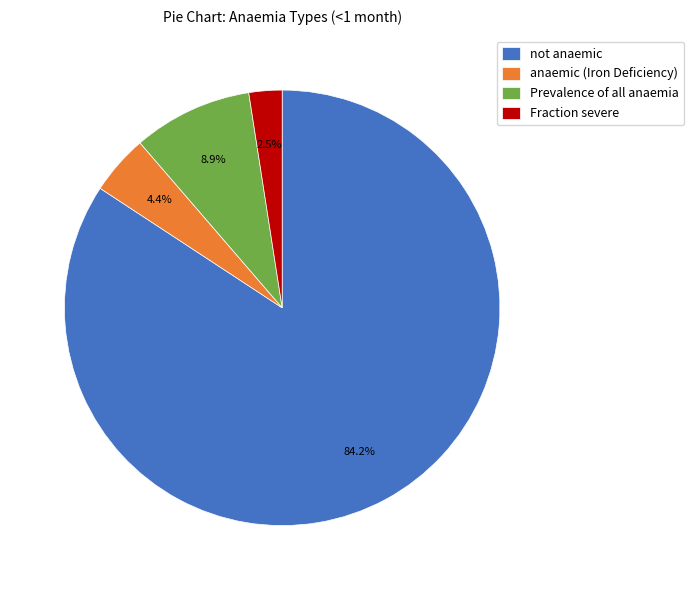

How many slices are in this pie chart?

4